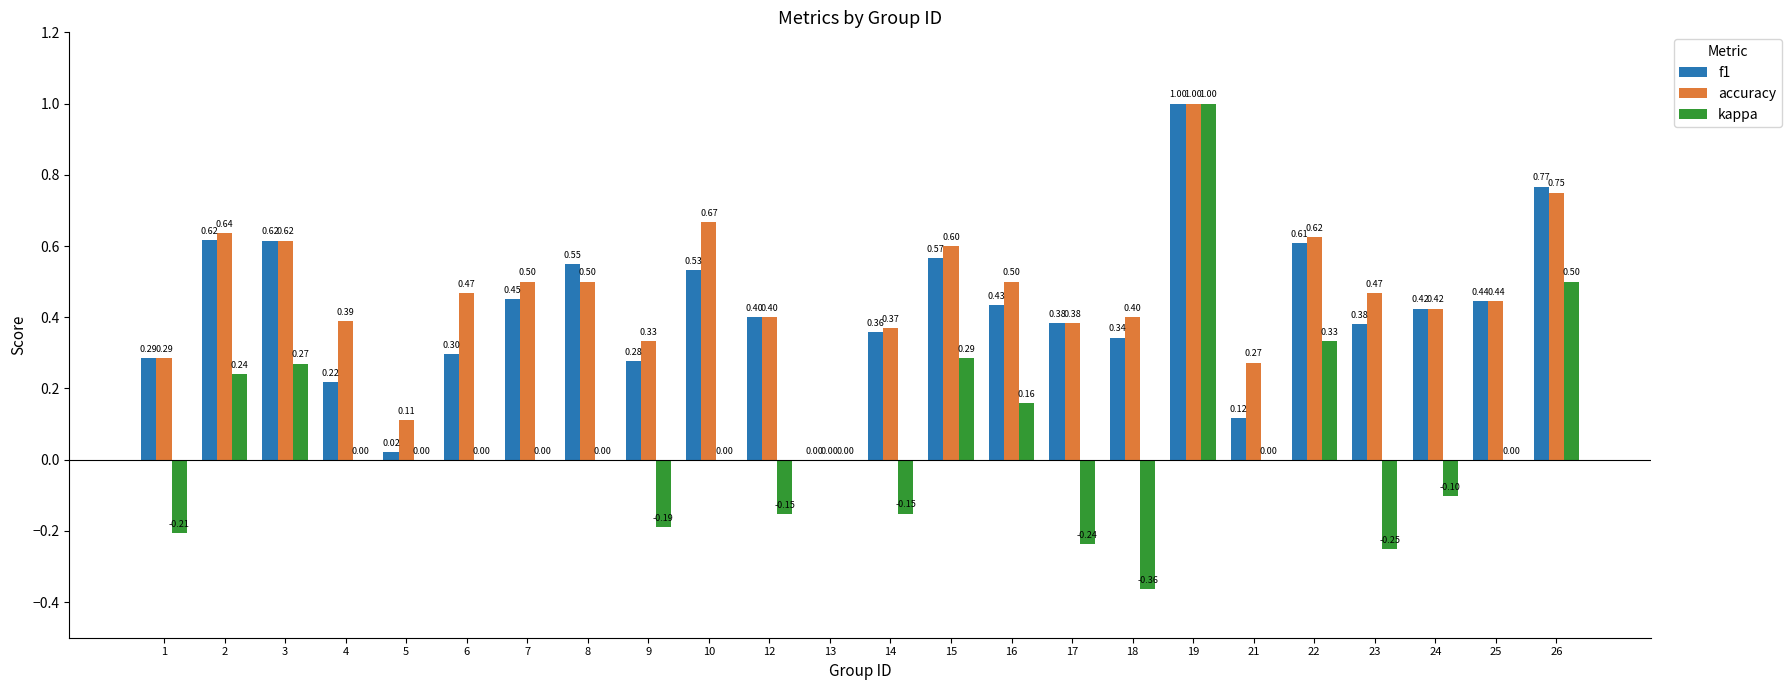

Are the bars horizontal?

No